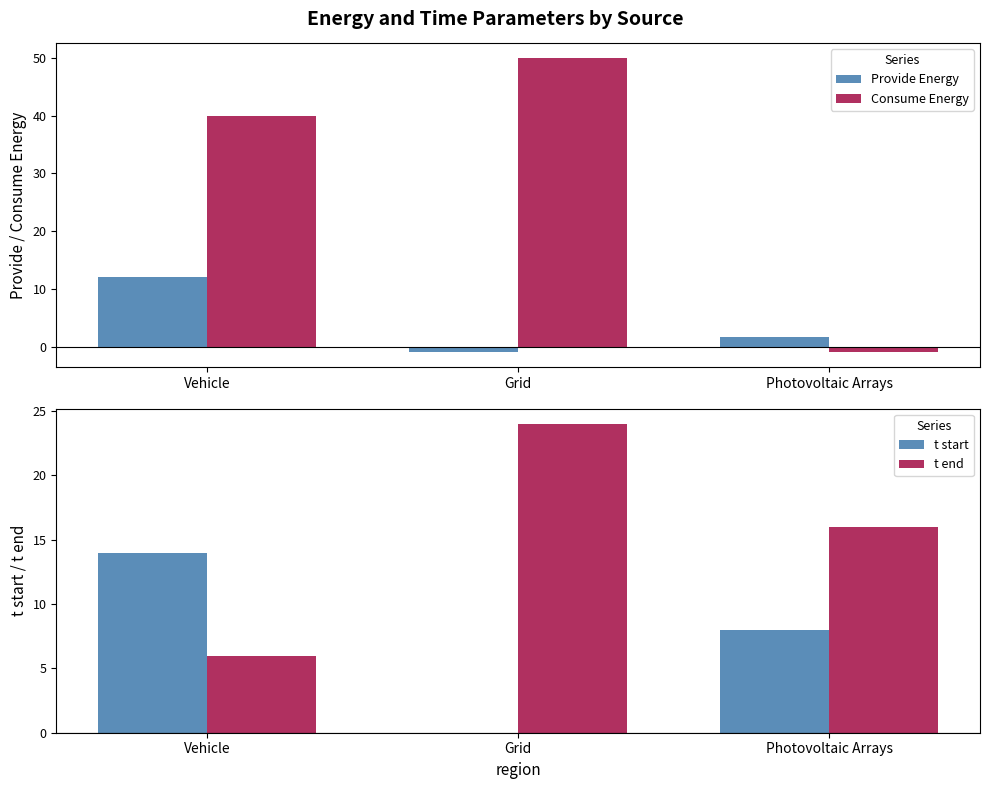

What is the spread (max minus min) of values at Vehicle?

34.0